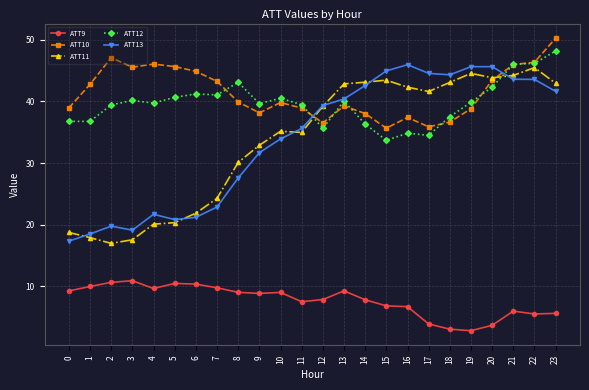

Count the number of categories in the chart.

24